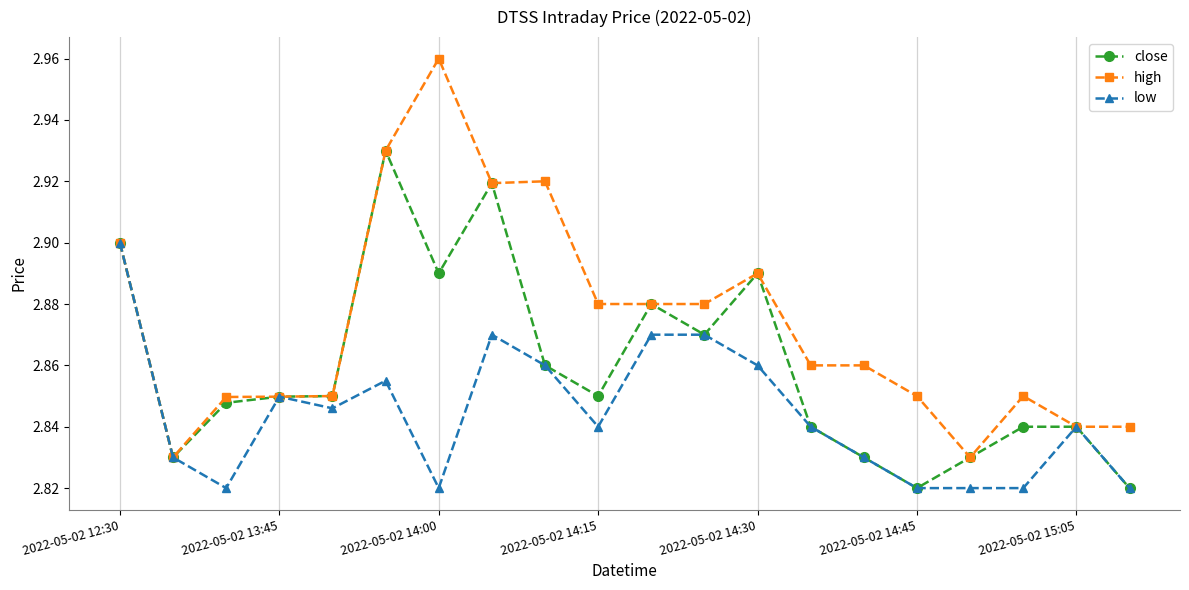

Which series has the largest range (max minus min)?

high